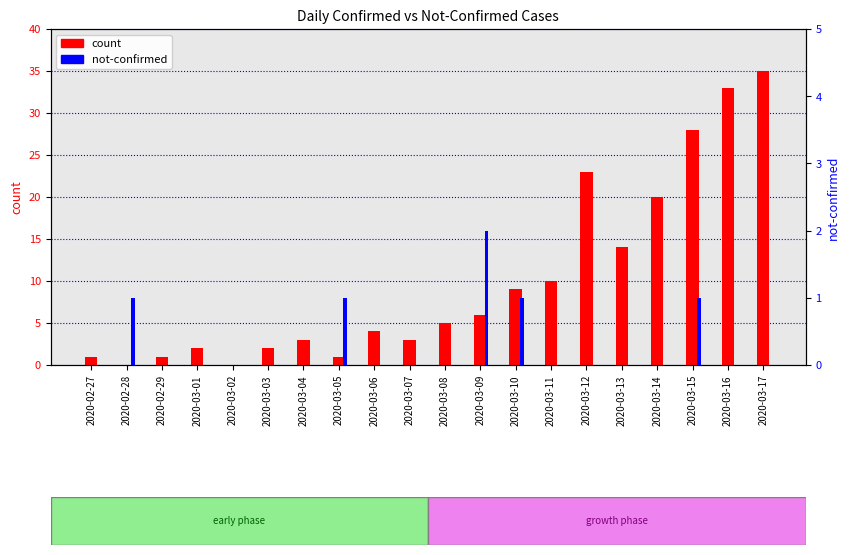

How many categories are shown in the chart?

20